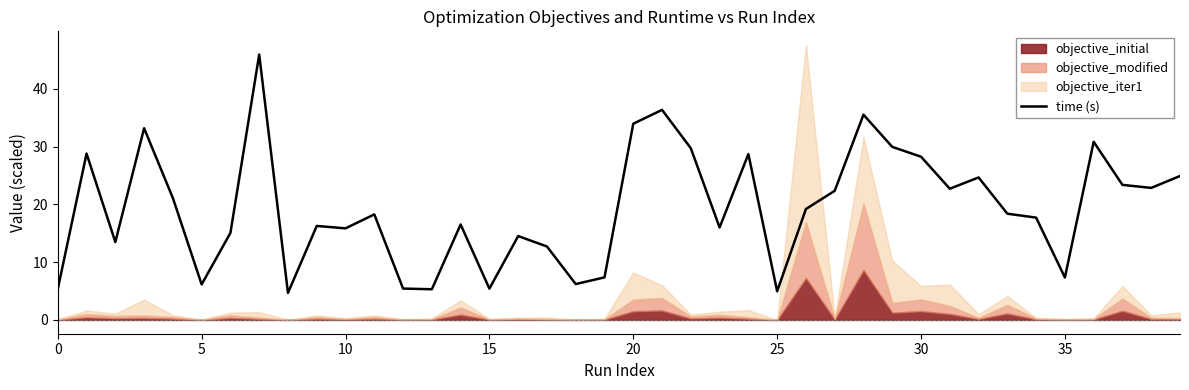

Reading left to right, extract all data points from this chart.

5.4	28.8	13.5	33.2	21.1	6.2	15.1	45.9	4.7	16.3	15.8	18.3	5.4	5.3	16.5	5.4	14.5	12.7	6.2	7.4	33.9	36.3	29.7	16.0	28.7	5.0	19.2	22.3	35.5	29.9	28.2	22.7	24.6	18.4	17.7	7.4	30.8	23.4	22.8	24.9